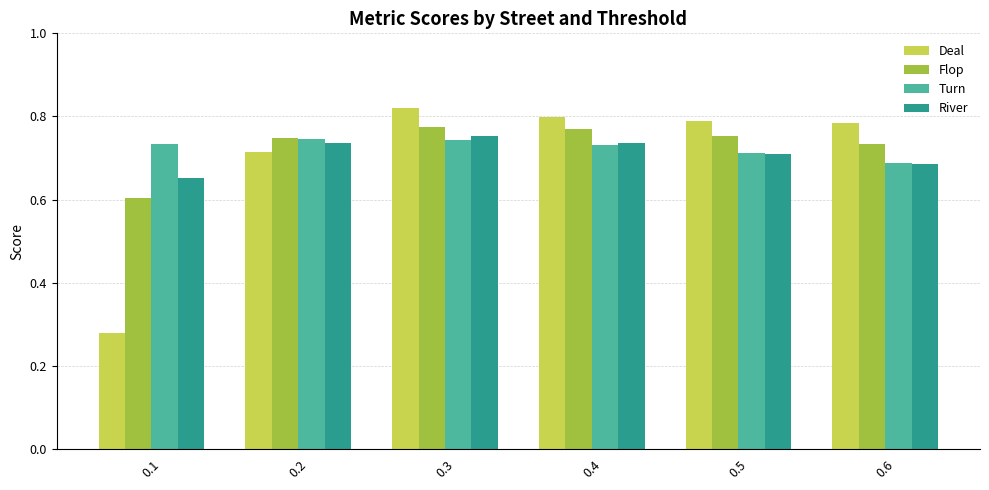

How many distinct data groups are displayed?

4